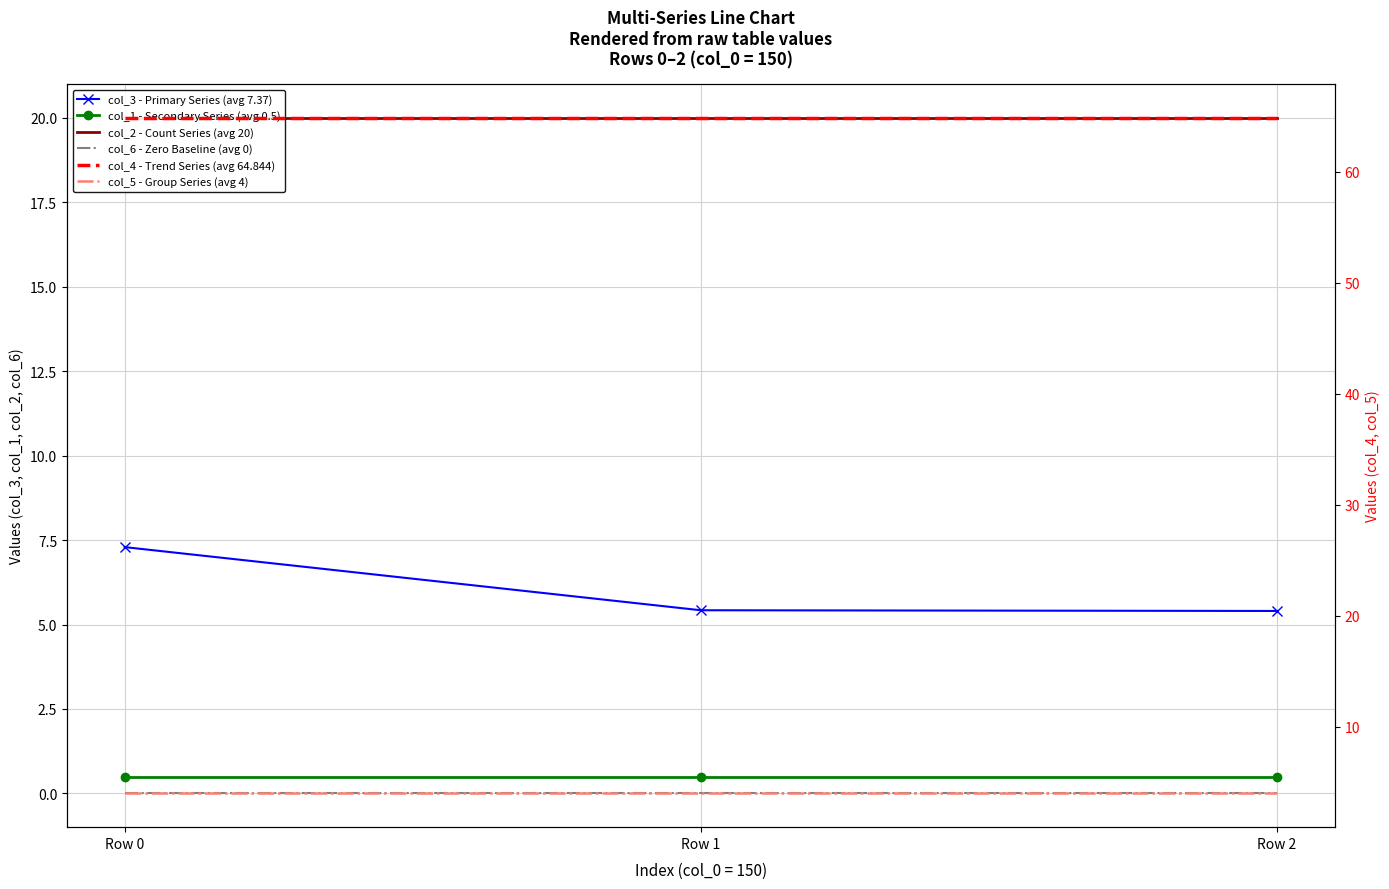

The value of col_2 - Count Series (avg 20) at Row 0 is 20.0. True or false?

True